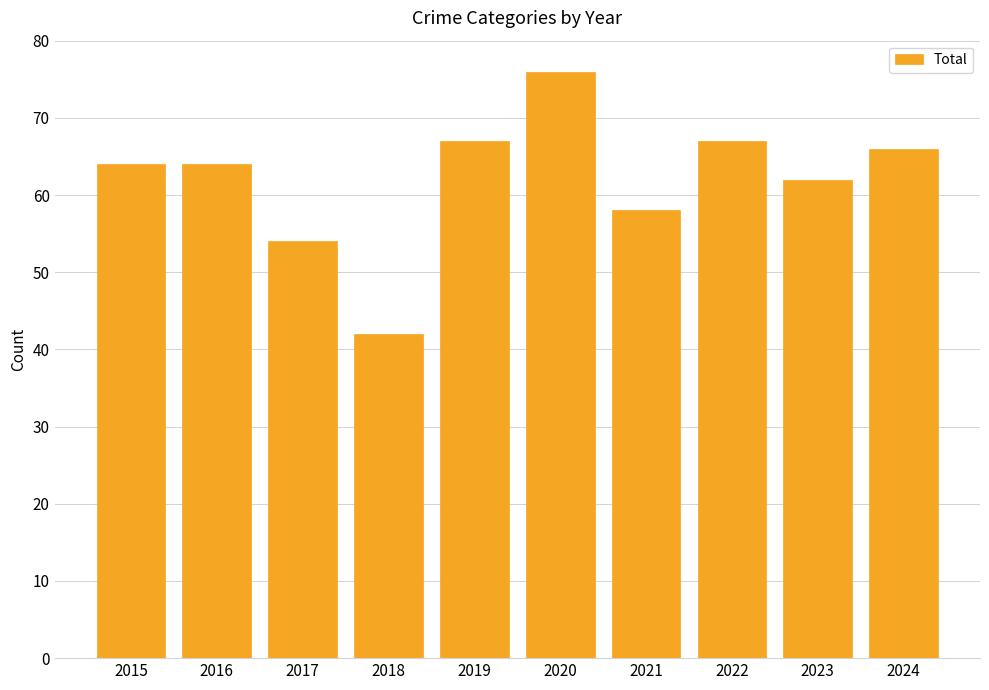

Reading left to right, list all the values displayed in this chart.

64	64	54	42	67	76	58	67	62	66